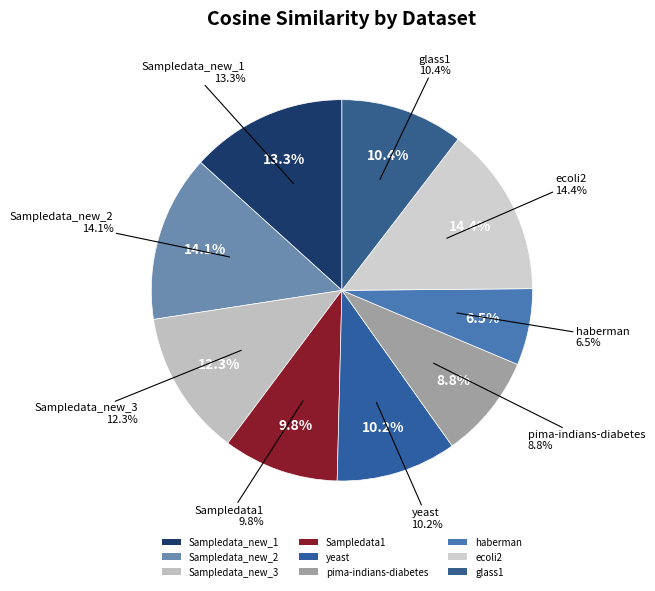

True or false: ecoli2 accounts for 26% of the total.

False